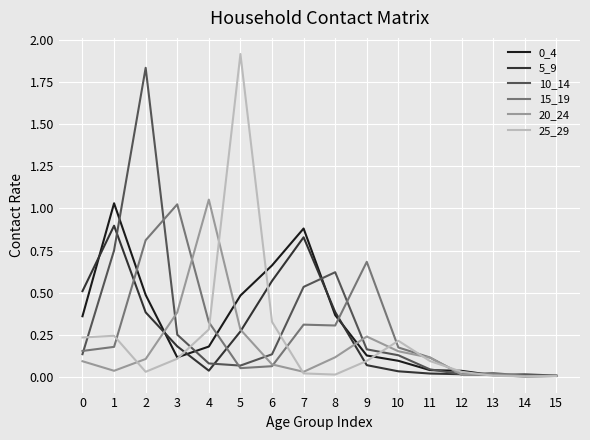

What is the total value across all series at 9?

1.4